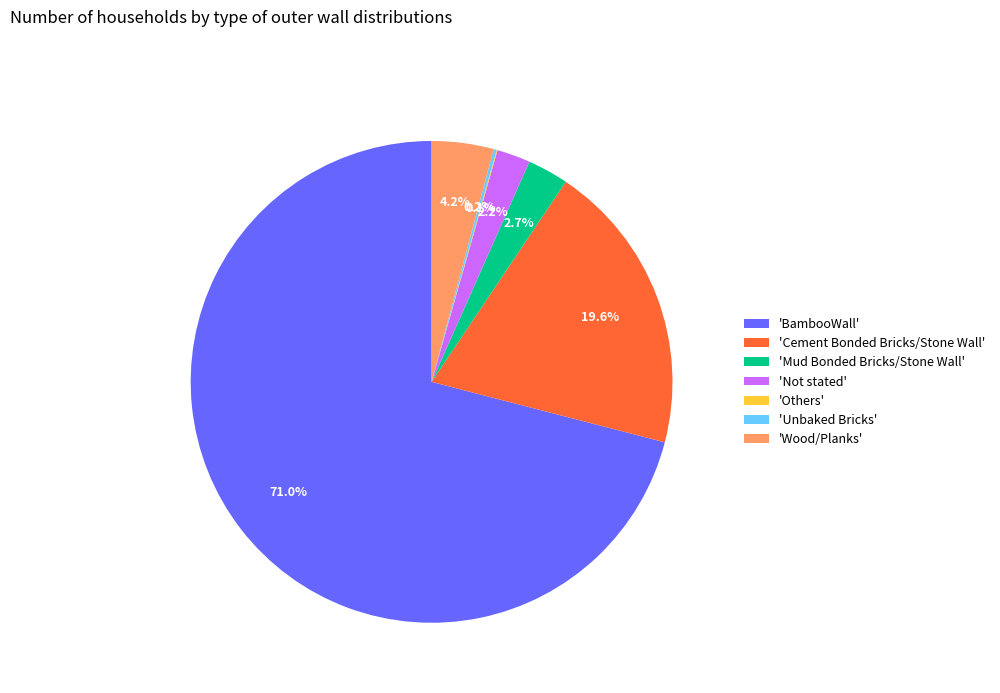

Is the sum of 'Wood/Planks' and 'Mud Bonded Bricks/Stone Wall' greater than half?

No